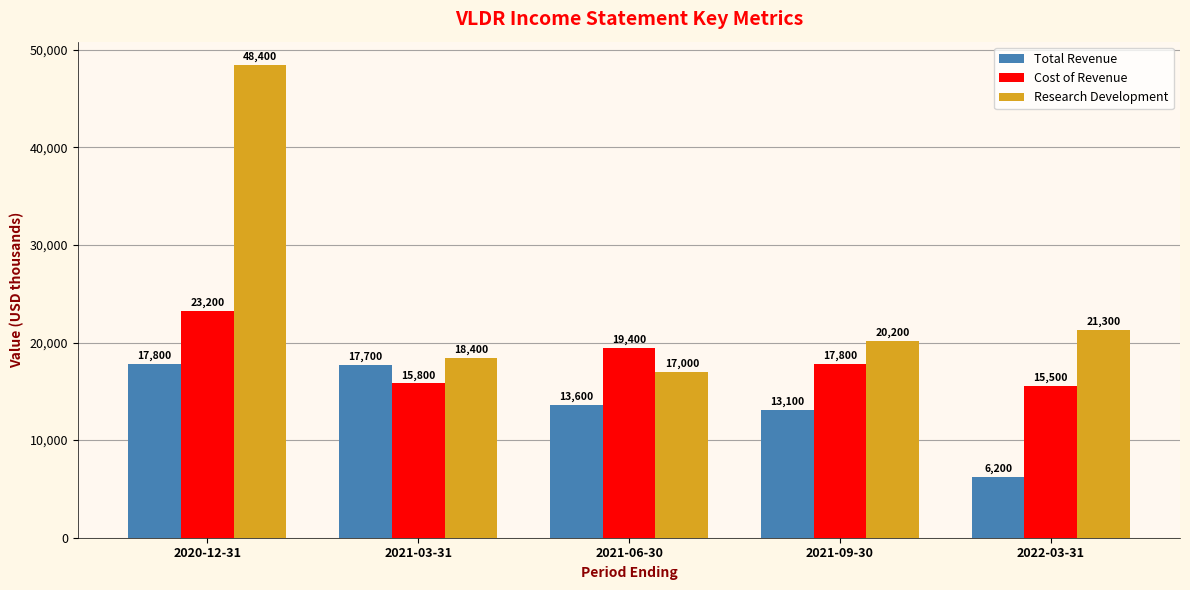

At which category does the chart reach its minimum across all series?

2022-03-31